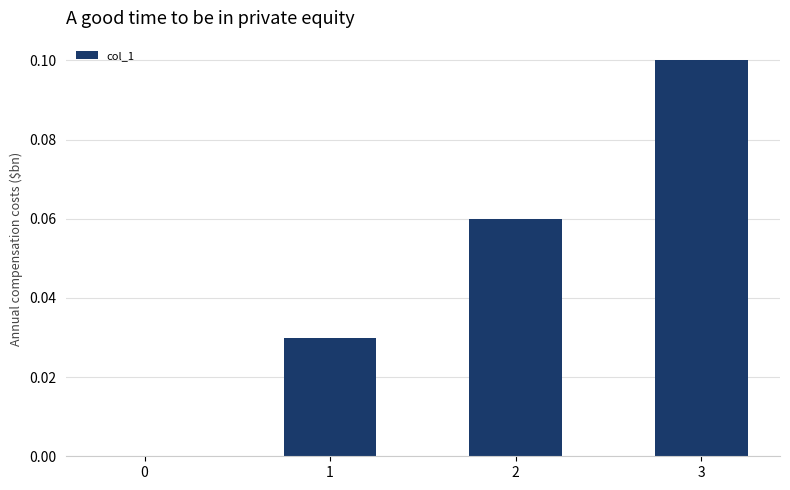

Count the number of values greater than 0.

3